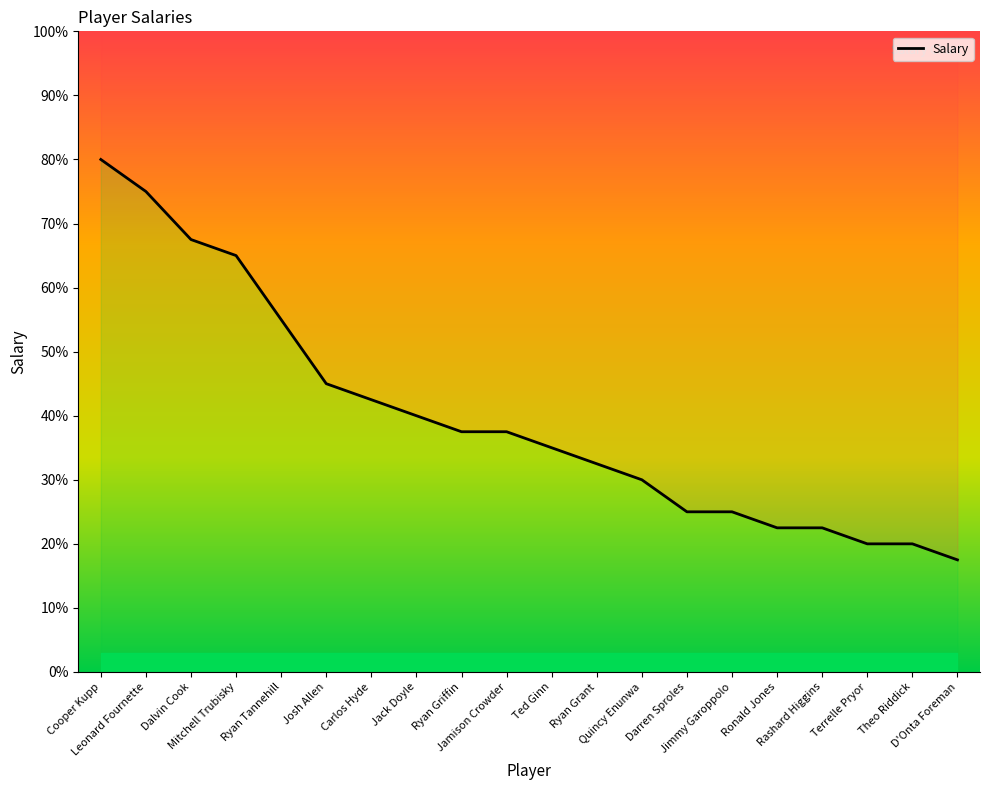

The value at Jimmy Garoppolo is 25.0. True or false?

True